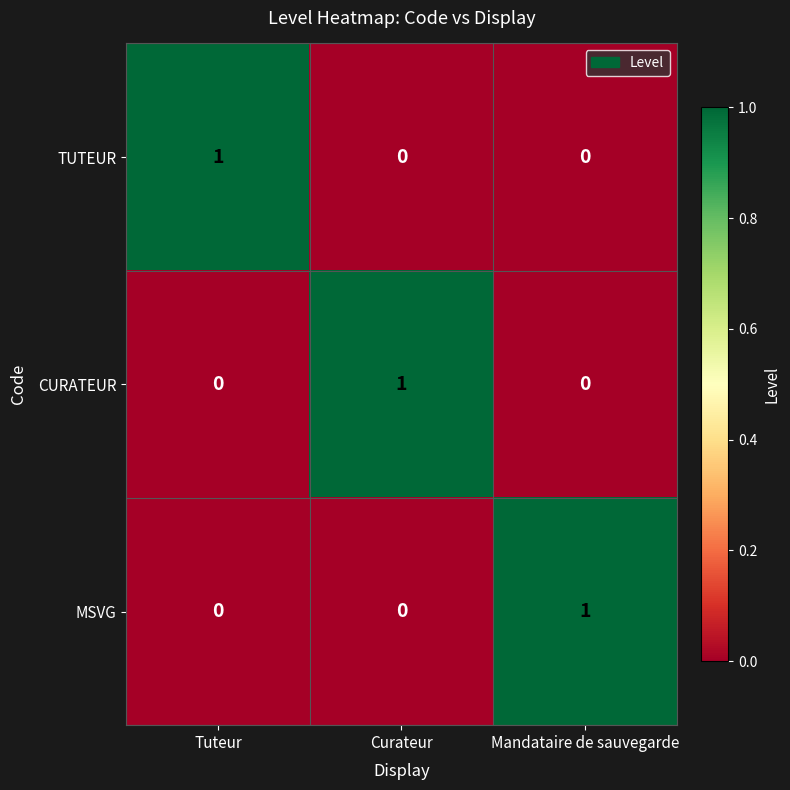

How many MSVG values are between 0 and 1?

3